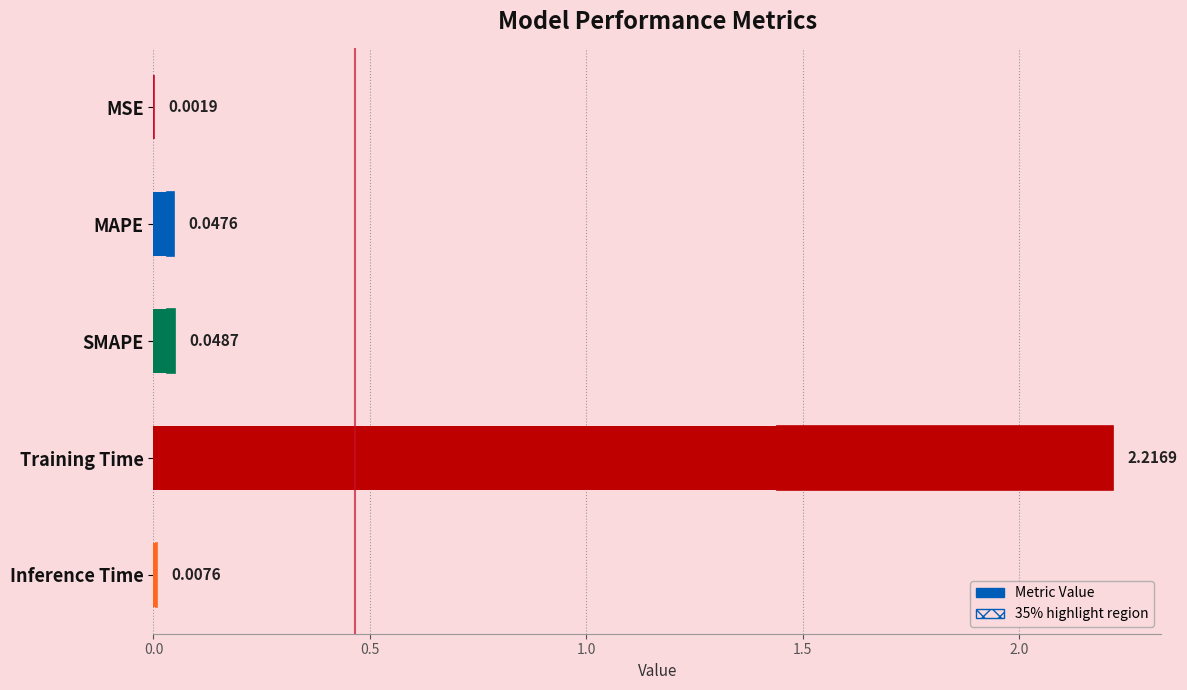

The chart shows a value of 0.0 at MSE. True or false?

True